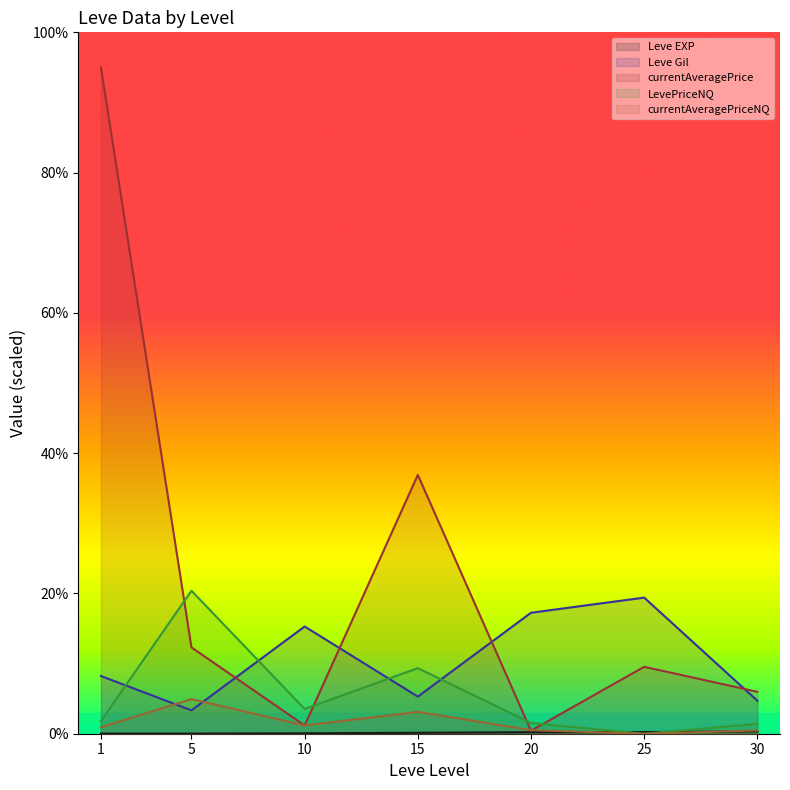

True or false: LevePriceNQ has a value of 0.8 at 30.

False